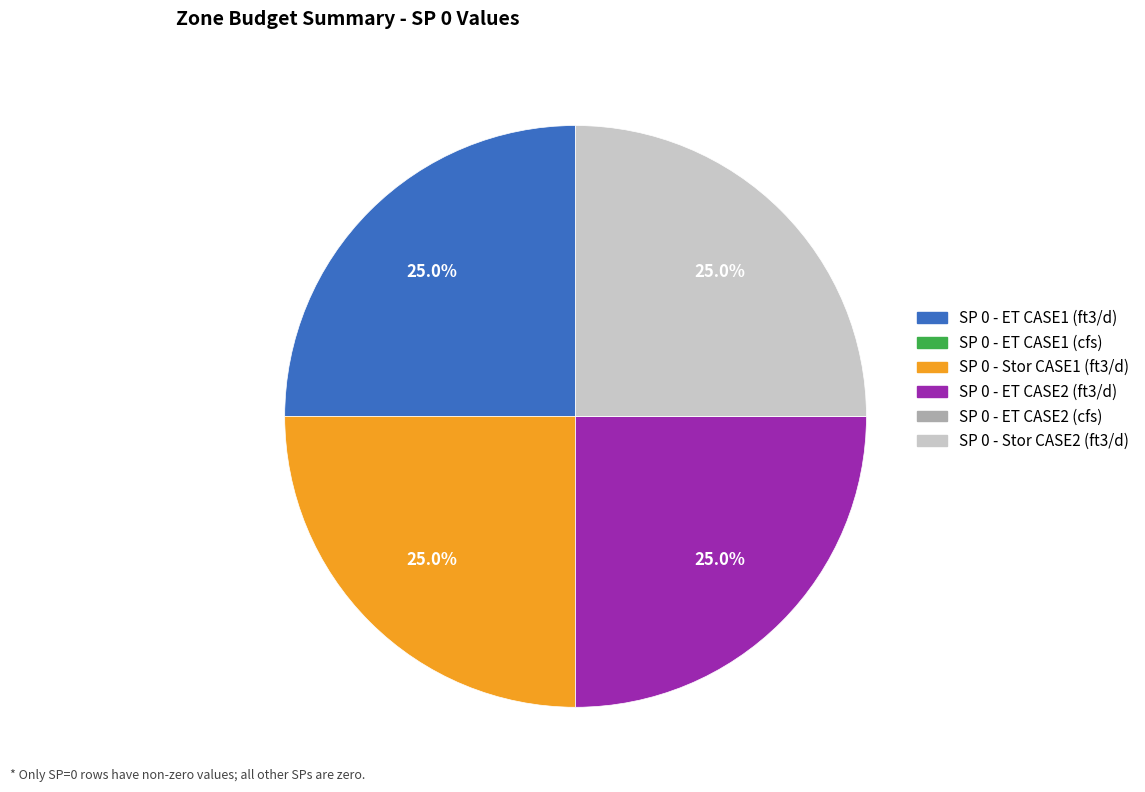

Is there any slice that represents more than half of the pie?

No